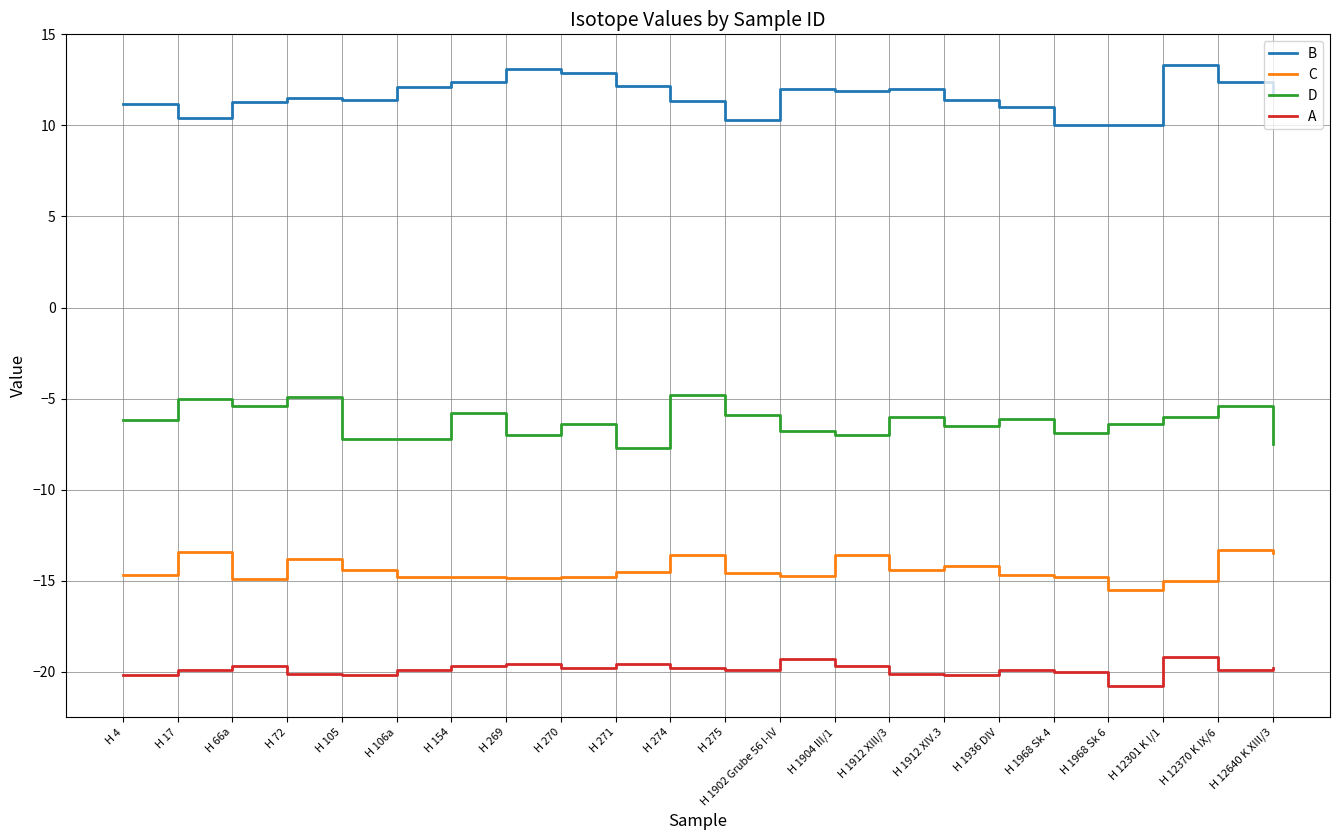

The value of A at H 12640 K XIII/3 is -19.8. True or false?

True